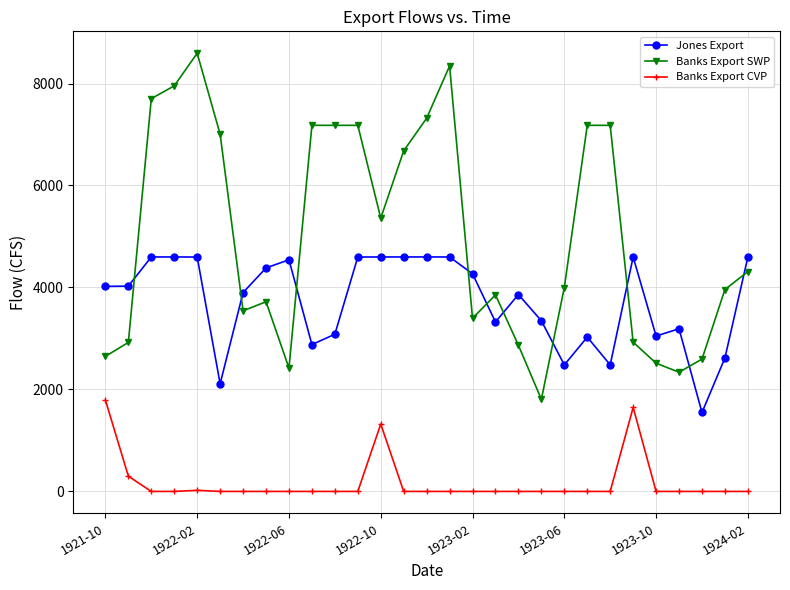

True or false: Jones Export and Banks Export CVP intersect in this chart.

False